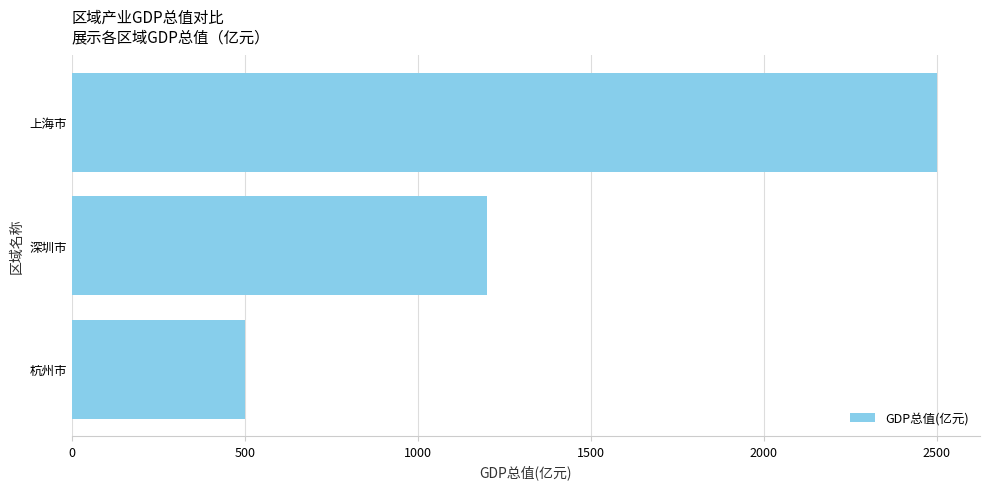

True or false: the data shows 293.8 at 深圳市.

False